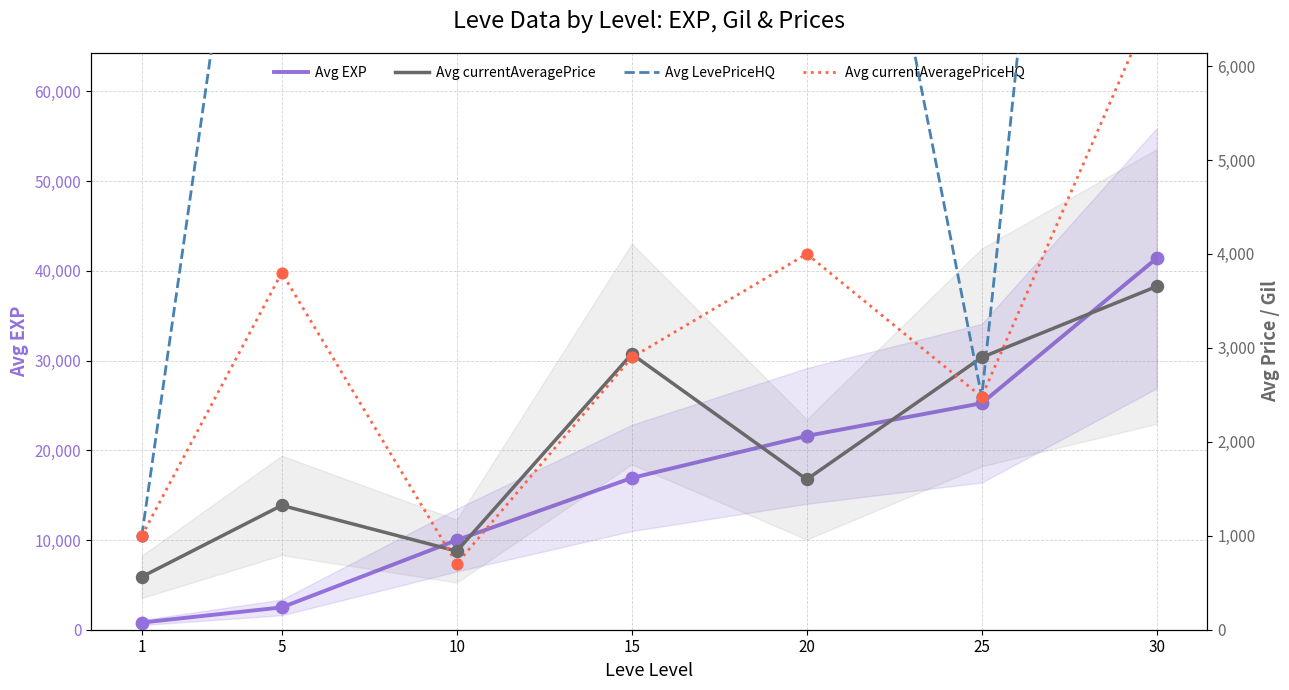

Which series has the largest total across all categories?

Avg EXP